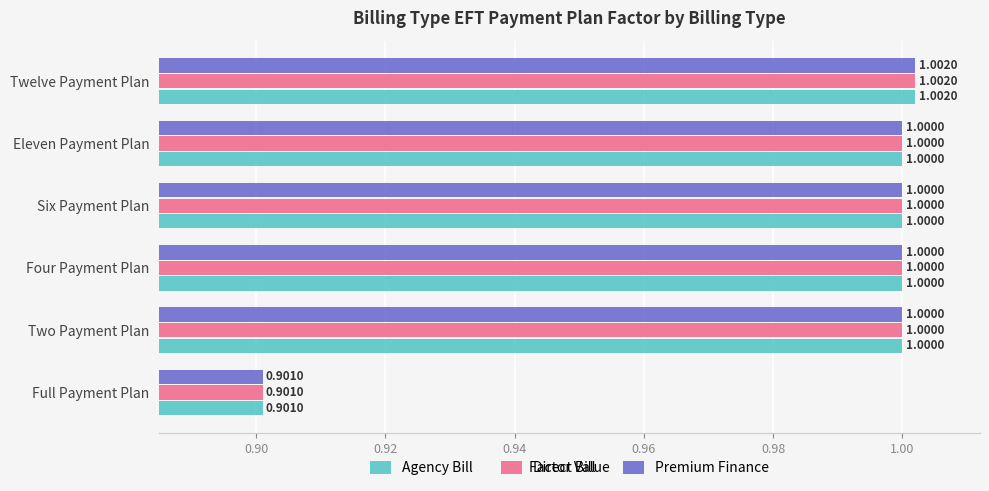

Which category has the lowest value in the Direct Bill series?

Full Payment Plan